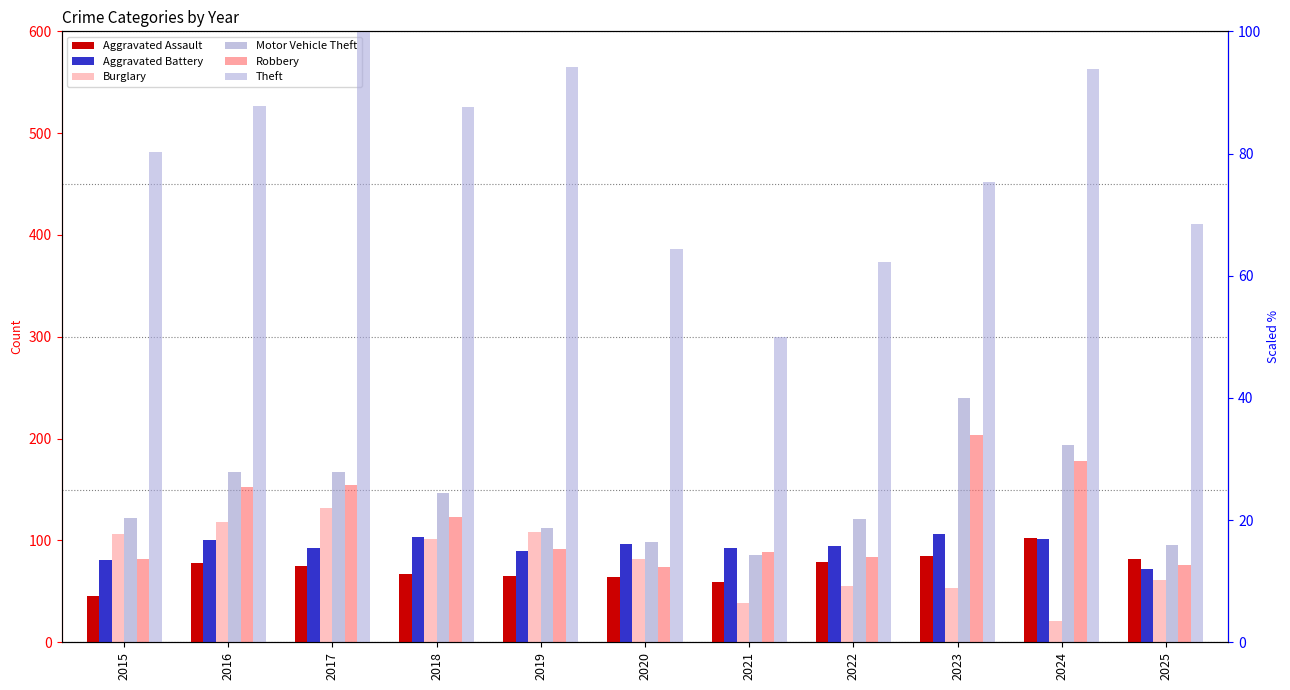

Reading left to right, list all the values displayed in this chart.

Aggravated Assault: 2015=45.0	2016=78.0	2017=75.0	2018=67.0	2019=65.0	2020=64.0	2021=59.0	2022=79.0	2023=85.0	2024=102.0	2025=82.0
Aggravated Battery: 2015=81.0	2016=100.0	2017=93.0	2018=103.0	2019=90.0	2020=97.0	2021=93.0	2022=95.0	2023=106.0	2024=101.0	2025=72.0
Burglary: 2015=17.7	2016=19.7	2017=22.0	2018=16.9	2019=18.1	2020=13.6	2021=6.5	2022=9.1	2023=8.9	2024=3.5	2025=10.2
Motor Vehicle Theft: 2015=20.3	2016=27.8	2017=27.8	2018=24.4	2019=18.7	2020=16.5	2021=14.2	2022=20.1	2023=40.0	2024=32.3	2025=15.9
Robbery: 2015=13.6	2016=25.4	2017=25.8	2018=20.5	2019=15.2	2020=12.4	2021=14.8	2022=14.0	2023=33.9	2024=29.7	2025=12.6
Theft: 2015=80.3	2016=87.8	2017=100.0	2018=87.6	2019=94.1	2020=64.4	2021=50.0	2022=62.2	2023=75.4	2024=93.9	2025=68.5